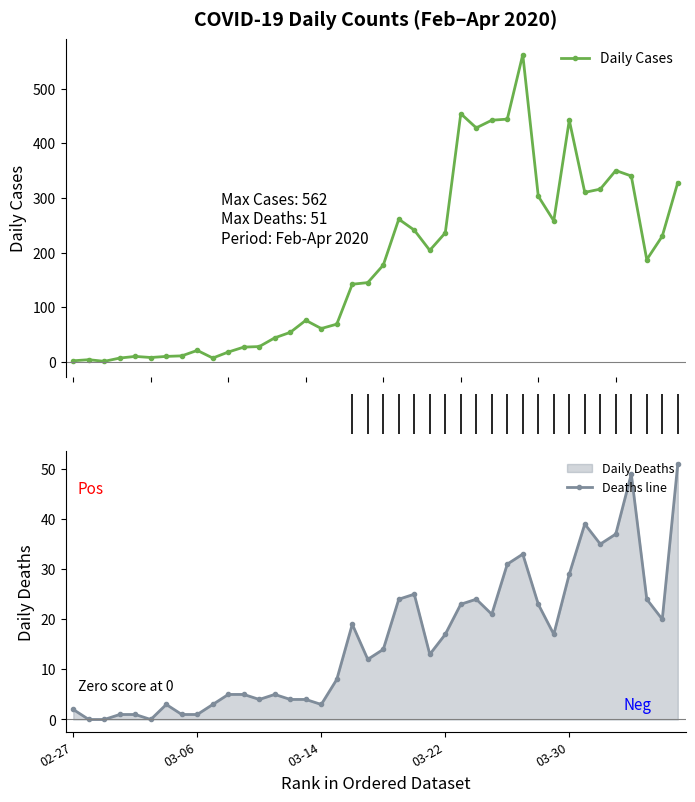

Is this an area chart (filled region under the line)?

No